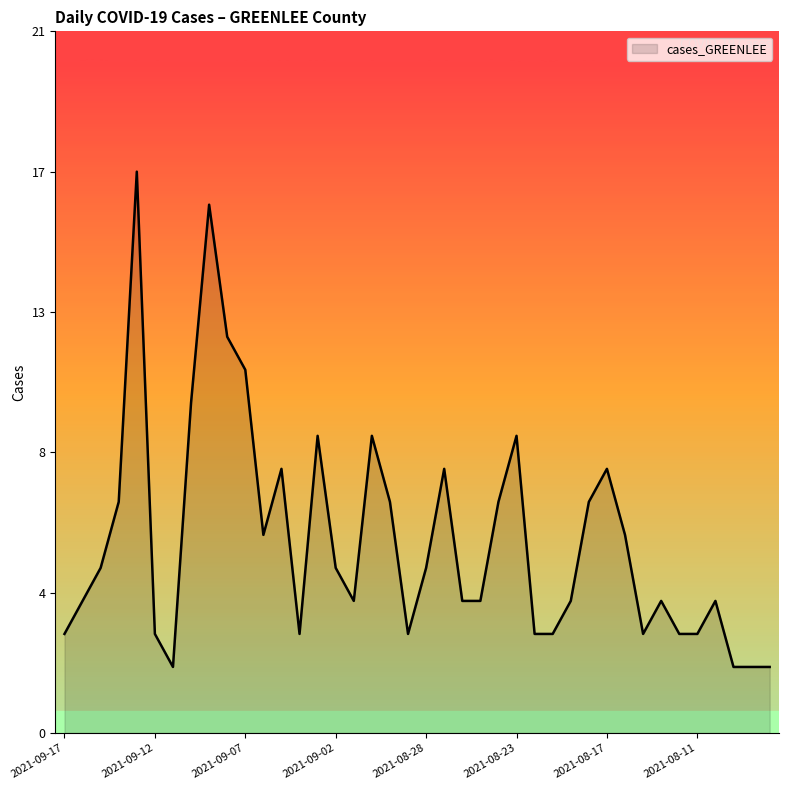

Does the chart display data point markers on the line(s)?

No